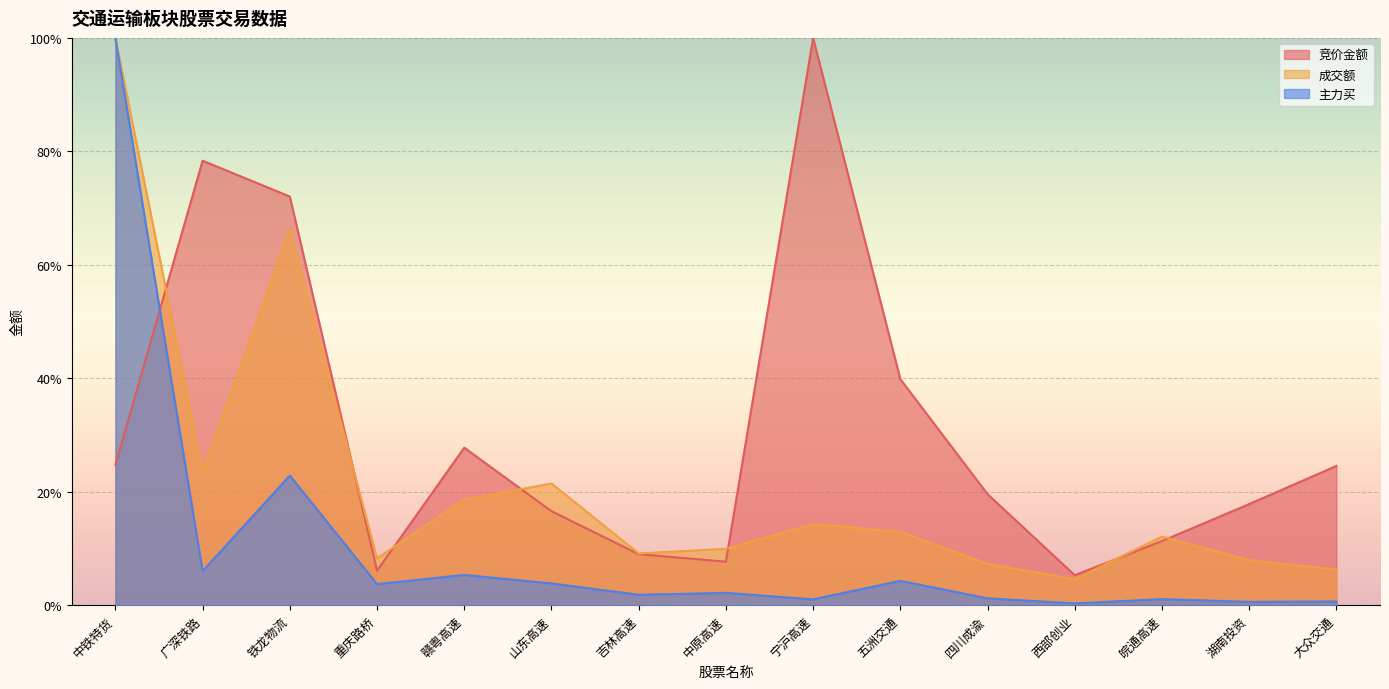

Reading right to left, transcribe all the data shown in this chart.

竞价金额: 大众交通=0.2	湖南投资=0.2	皖通高速=0.1	西部创业=0.1	四川成渝=0.2	五洲交通=0.4	宁沪高速=1.0	中原高速=0.1	吉林高速=0.1	山东高速=0.2	赣粤高速=0.3	重庆路桥=0.1	铁龙物流=0.7	广深铁路=0.8	中铁特货=0.2
成交额: 大众交通=0.1	湖南投资=0.1	皖通高速=0.1	西部创业=0.0	四川成渝=0.1	五洲交通=0.1	宁沪高速=0.1	中原高速=0.1	吉林高速=0.1	山东高速=0.2	赣粤高速=0.2	重庆路桥=0.1	铁龙物流=0.7	广深铁路=0.2	中铁特货=1.0
主力买: 大众交通=0.0	湖南投资=0.0	皖通高速=0.0	西部创业=0.0	四川成渝=0.0	五洲交通=0.0	宁沪高速=0.0	中原高速=0.0	吉林高速=0.0	山东高速=0.0	赣粤高速=0.1	重庆路桥=0.0	铁龙物流=0.2	广深铁路=0.1	中铁特货=1.0